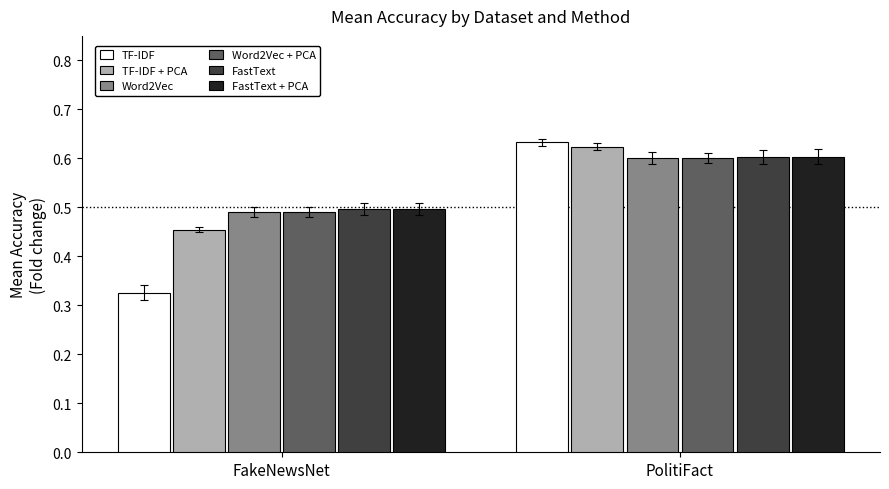

The Word2Vec + PCA series shows 0.6 at PolitiFact. True or false?

True